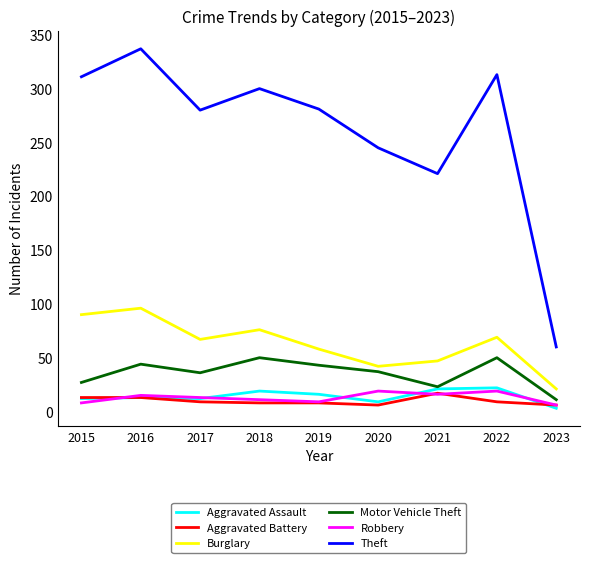

What is the sum of all Robbery values?

116